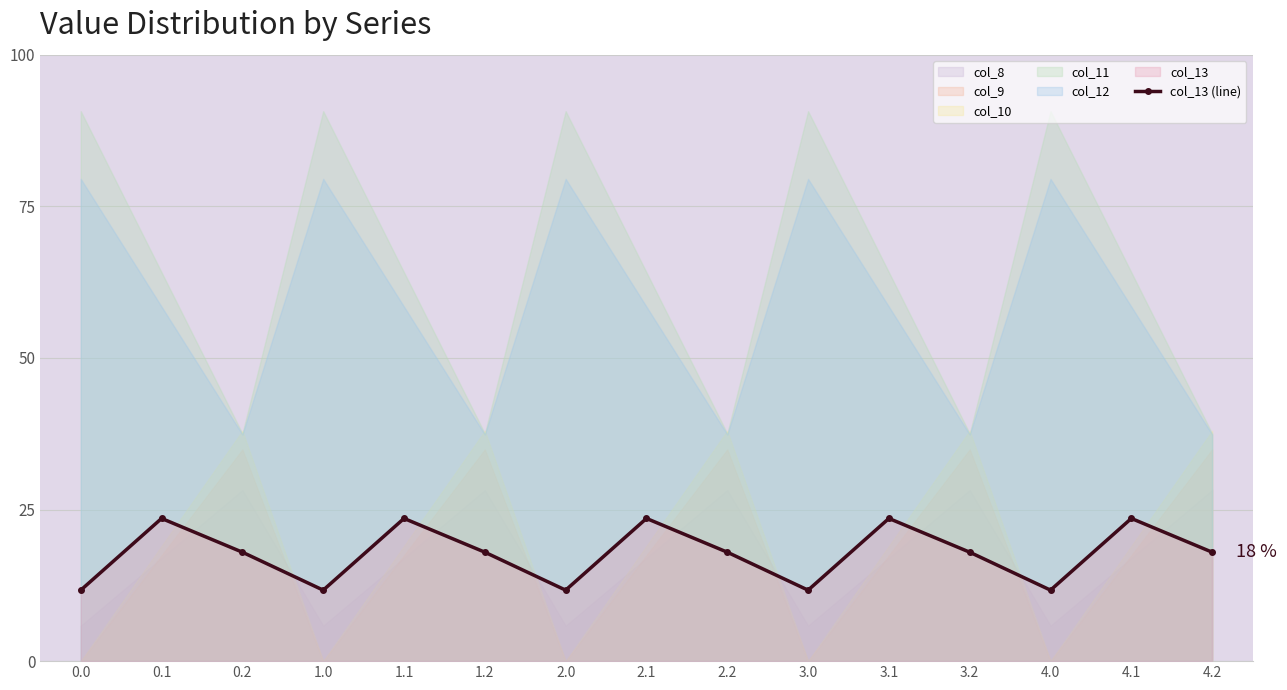

How many interior local valleys (lower than both neighbors) does the data have?

4